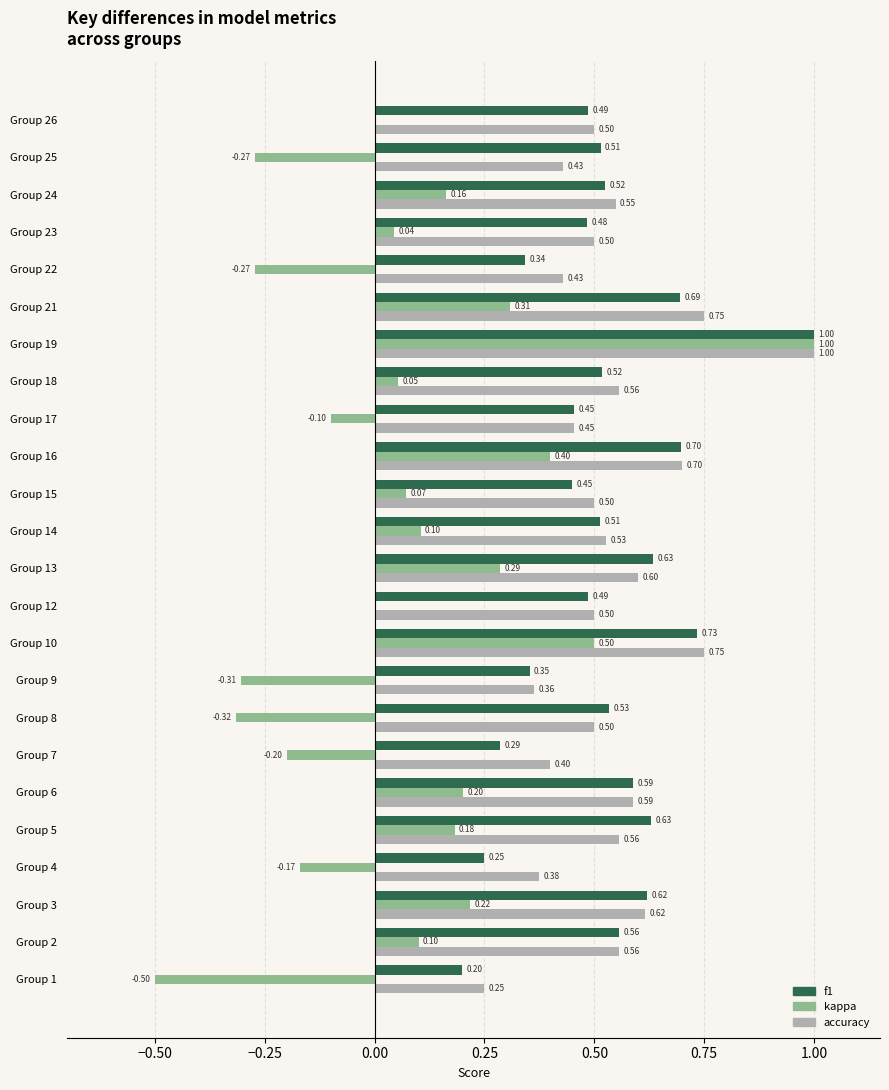

What is the sum of the f1 values at Group 22 and Group 2?

0.9